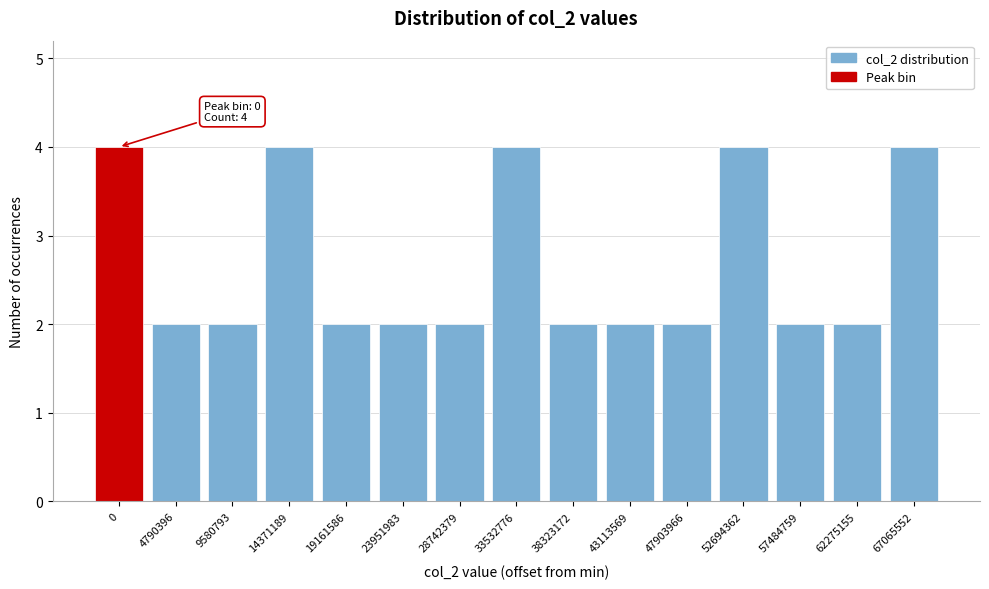

Reading right to left, transcribe all the data shown in this chart.

67065552=4	62275155=2	57484759=2	52694362=4	47903966=2	43113569=2	38323172=2	33532776=4	28742379=2	23951983=2	19161586=2	14371189=4	9580793=2	4790396=2	0=4